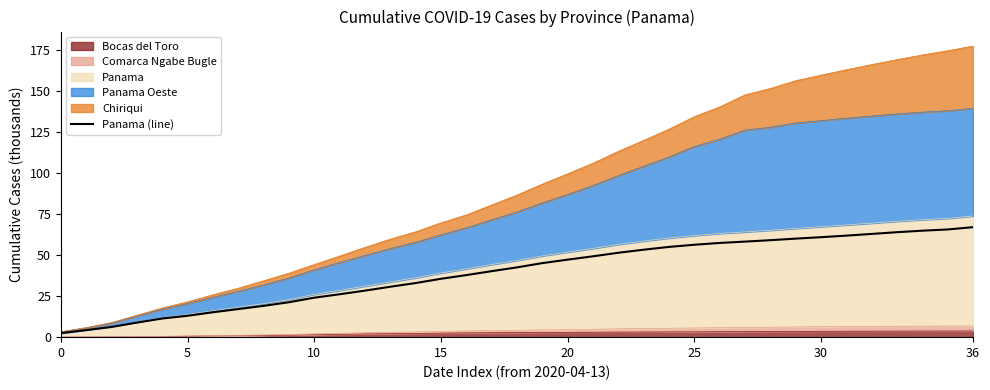

Where is the data nearest to the value 34?

14